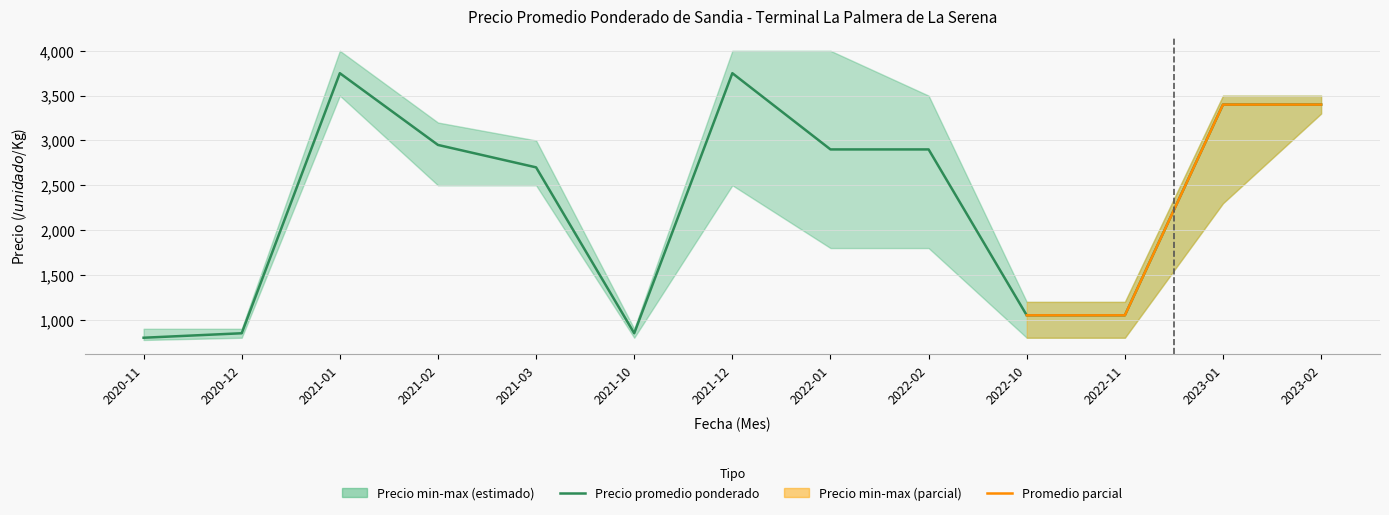

Read the Precio minimo value at 2021-01, to the nearest 100.

3500